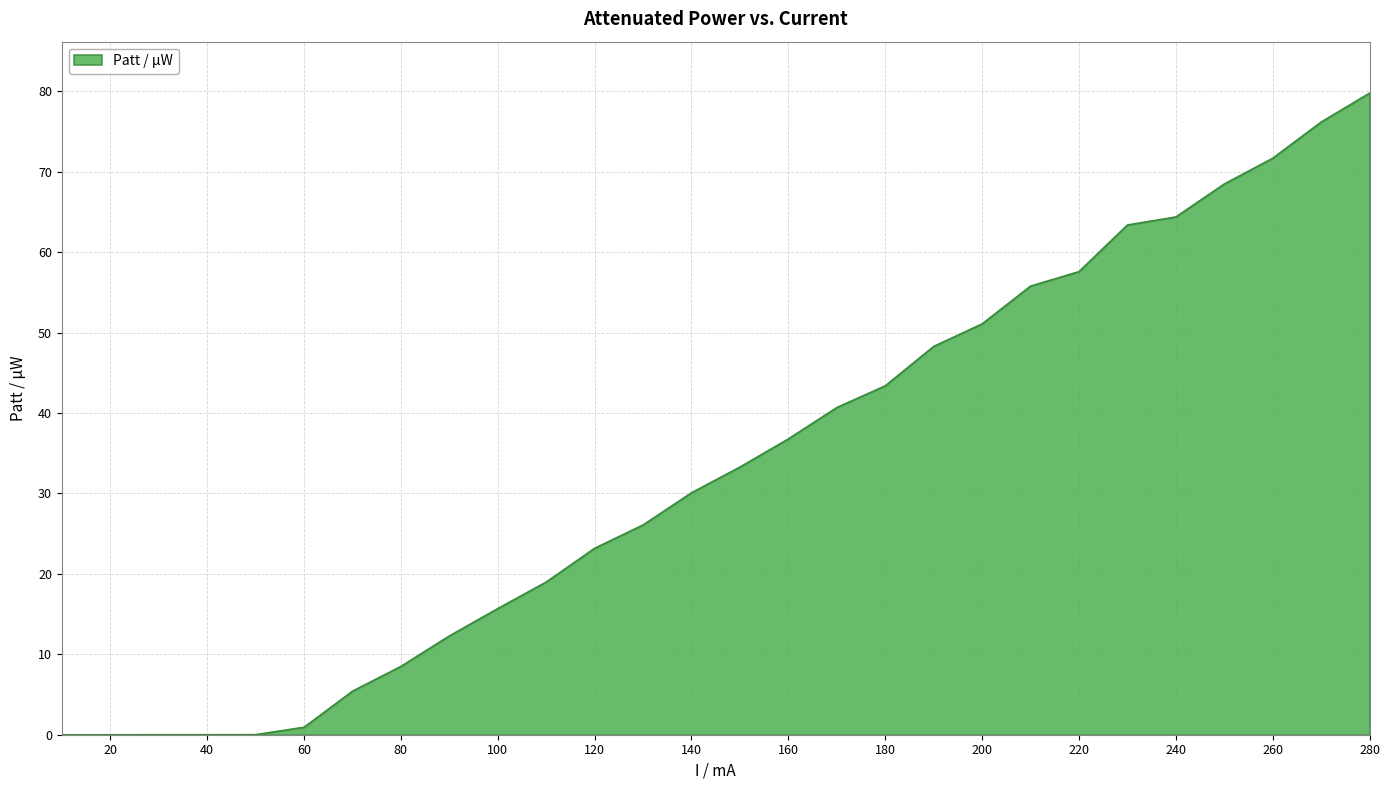

True or false: the data has more than 2 interior local peaks.

False